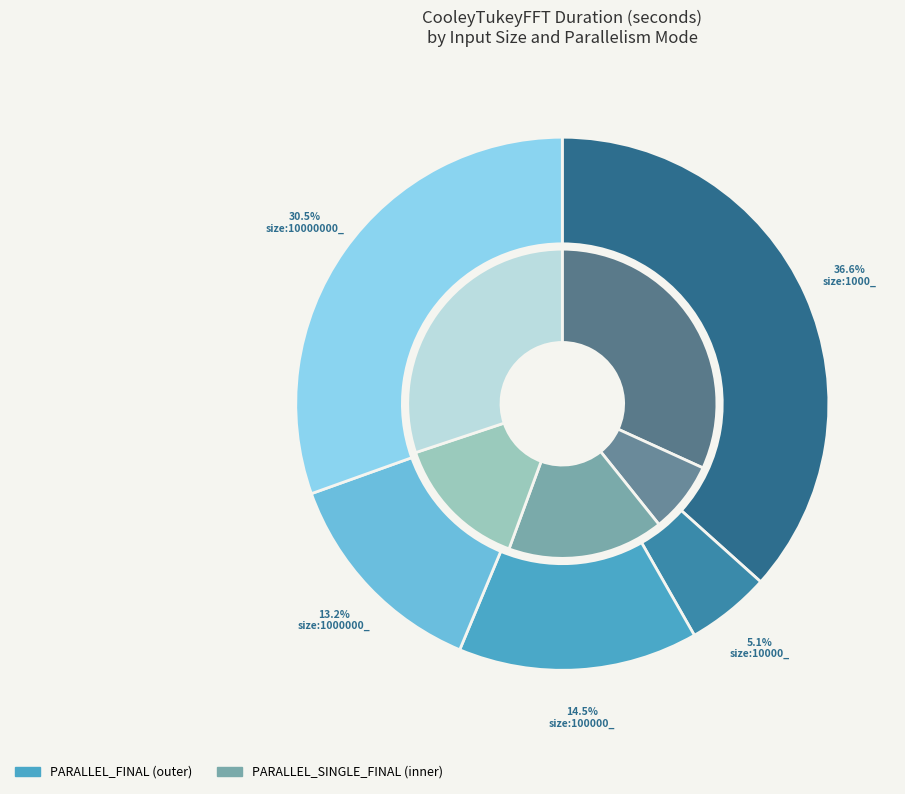

Is there any slice that represents more than half of the pie?

No